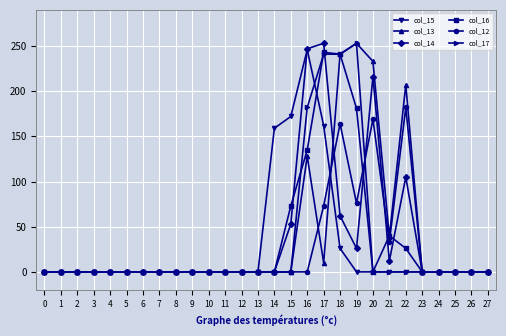

What is the maximum value shown in the chart?

253